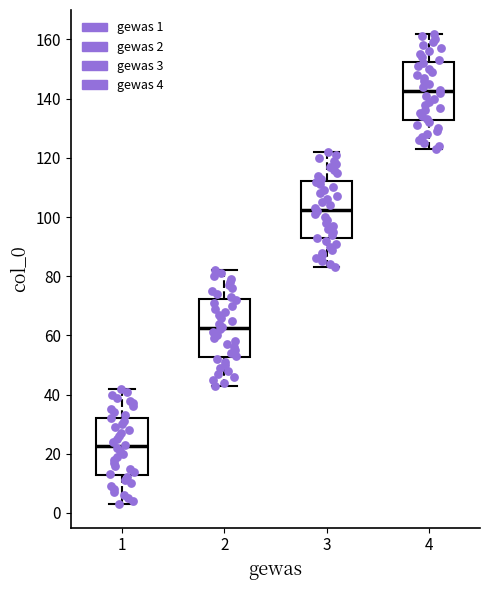

Where does the median line of the box at x = 1 sit on the y-axis? The values are not printed on the chart, so give them approximately, as read against the axis.

22